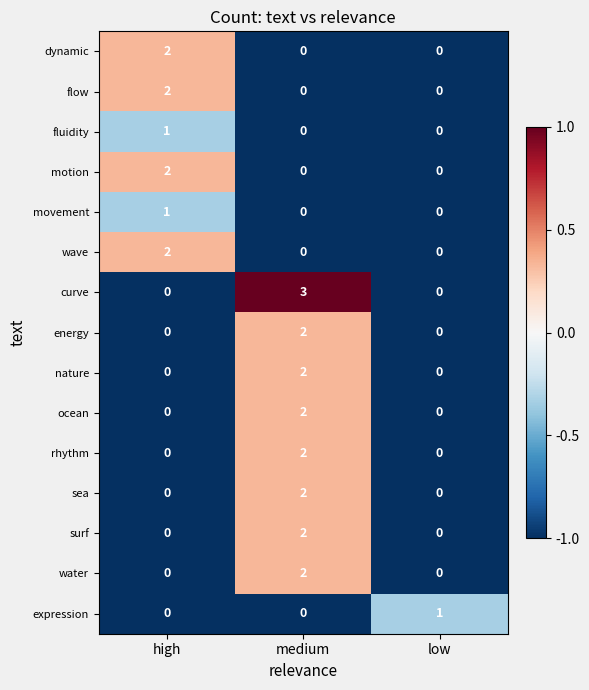

At which category is the sum across all series the highest?

medium